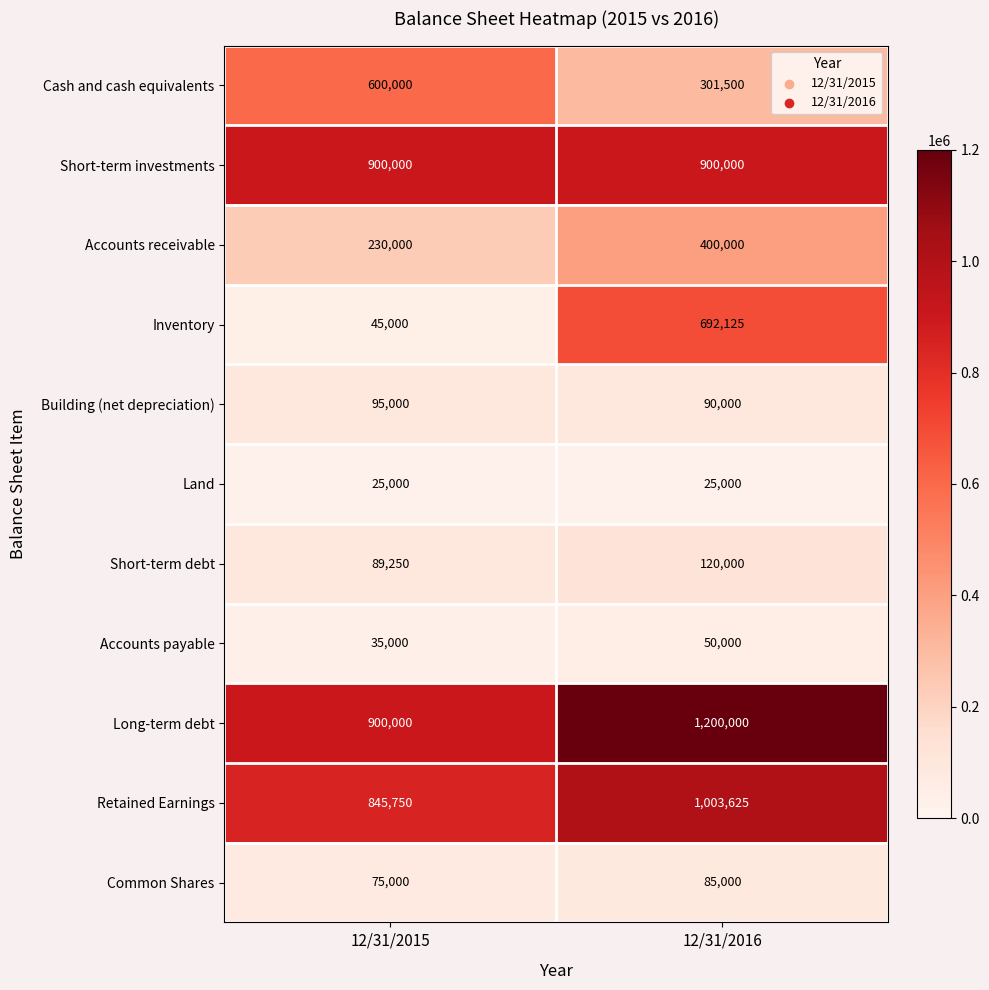

Where is Long-term debt nearest to the value 1050000?

12/31/2015